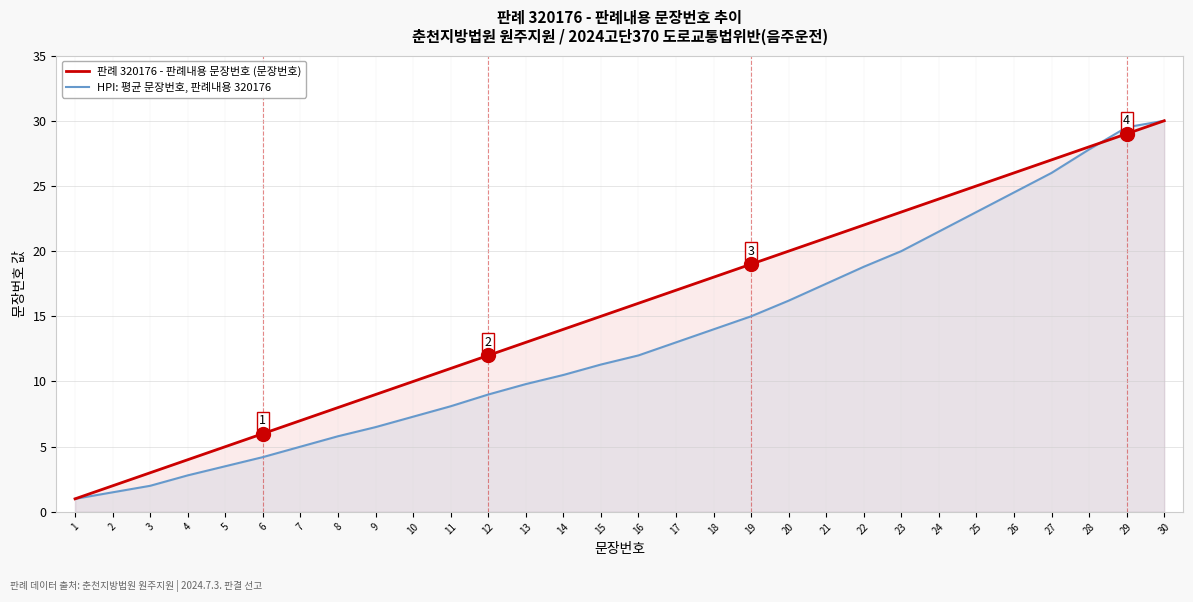

What is the difference between the maximum and minimum values in the 판례 320176 - 판례내용 문장번호 (문장번호) series?

29.0